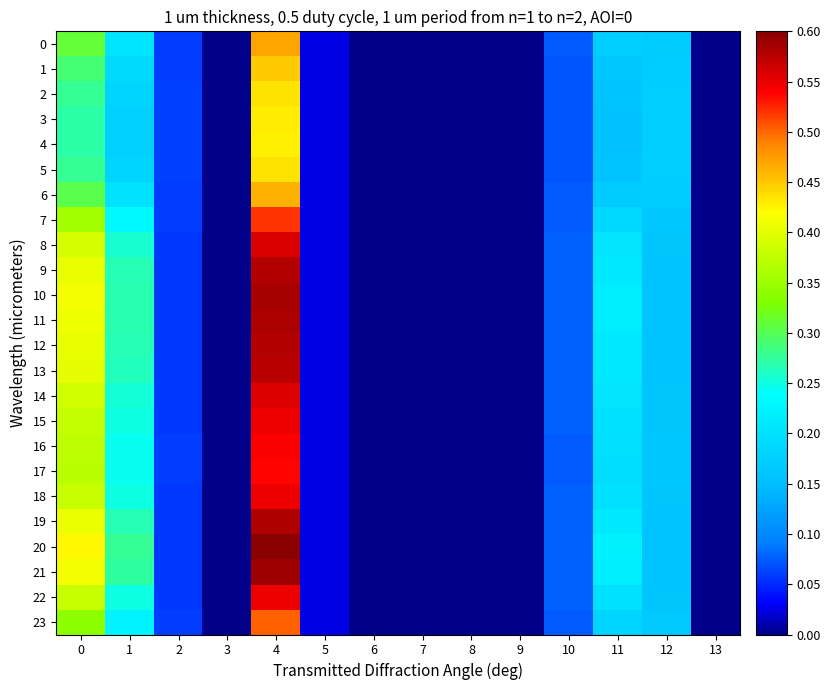

Which series has the largest range (max minus min)?

20